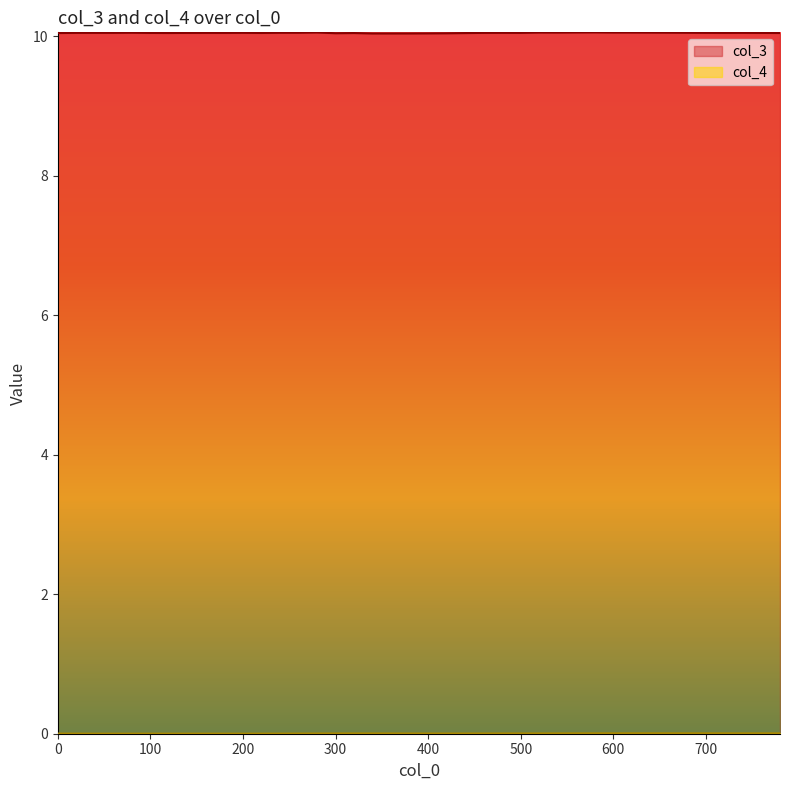

What are all the series names shown in the legend?

col_3, col_4